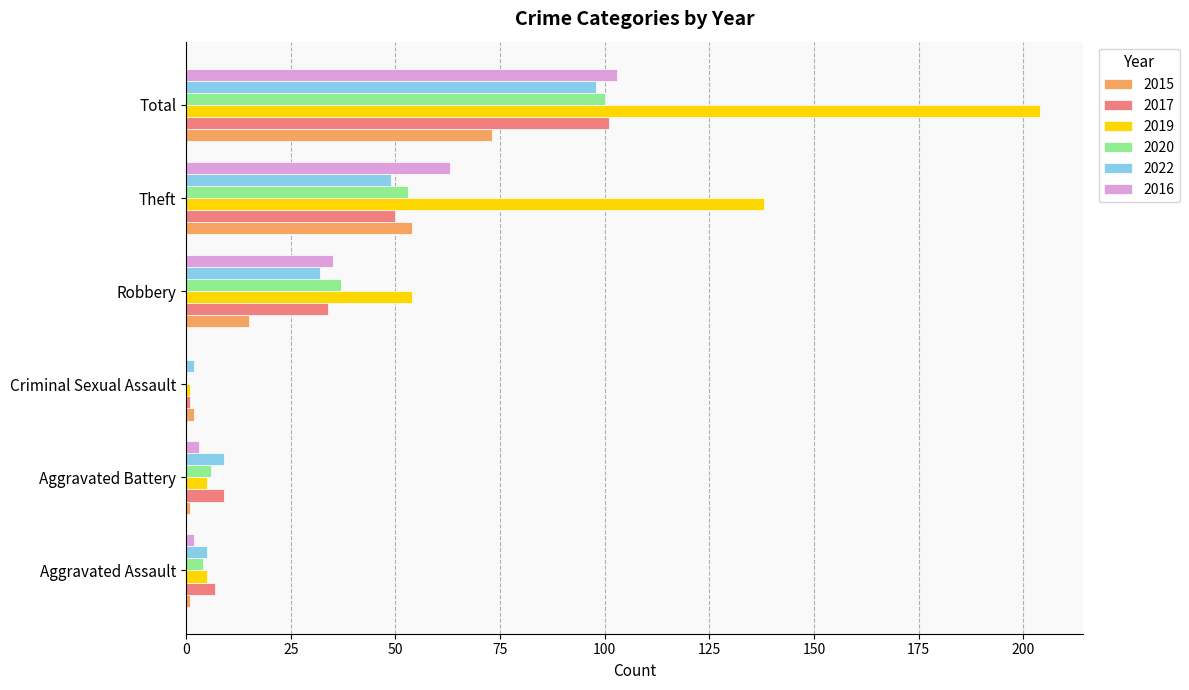

At which category is the sum across all series the highest?

Total